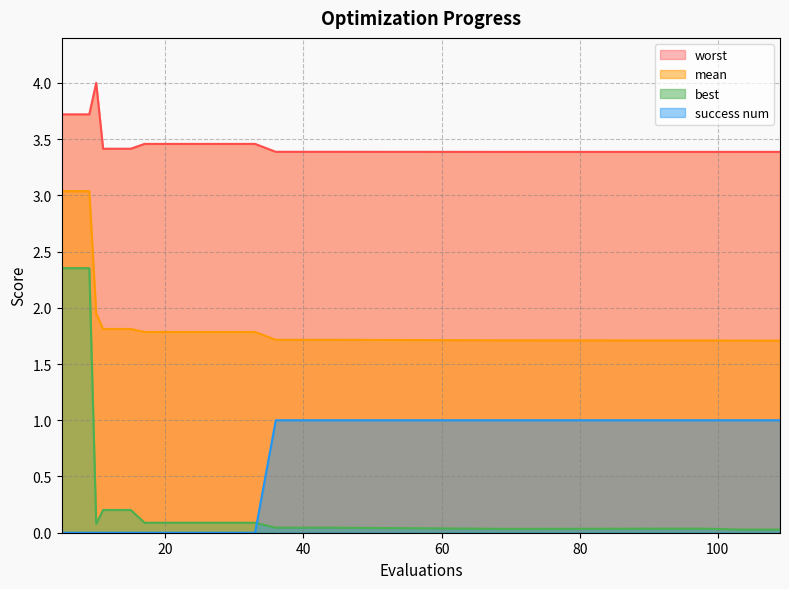

True or false: mean and success num intersect in this chart.

False